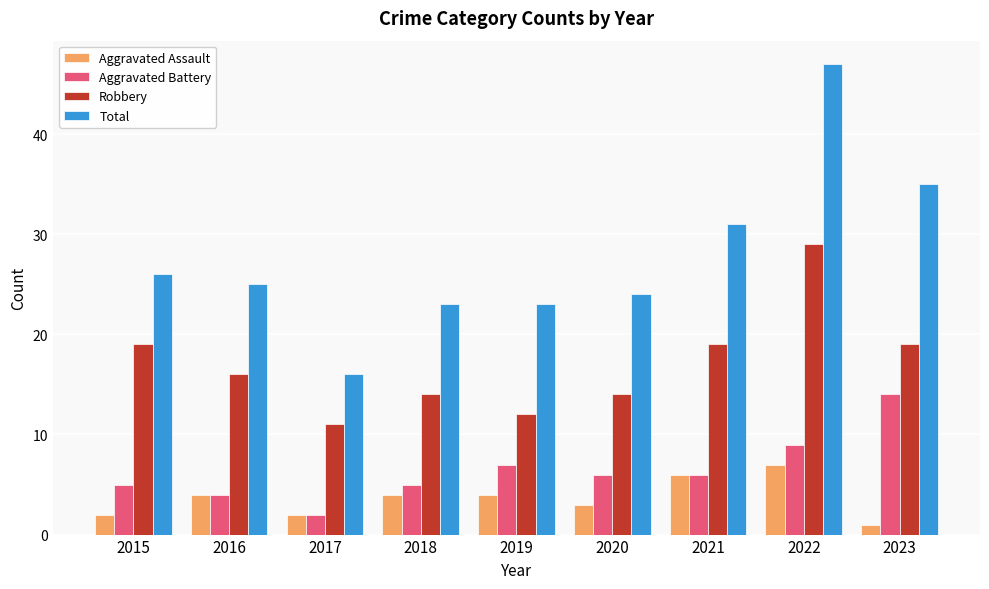

True or false: Total has a value of 81 at 2022.

False